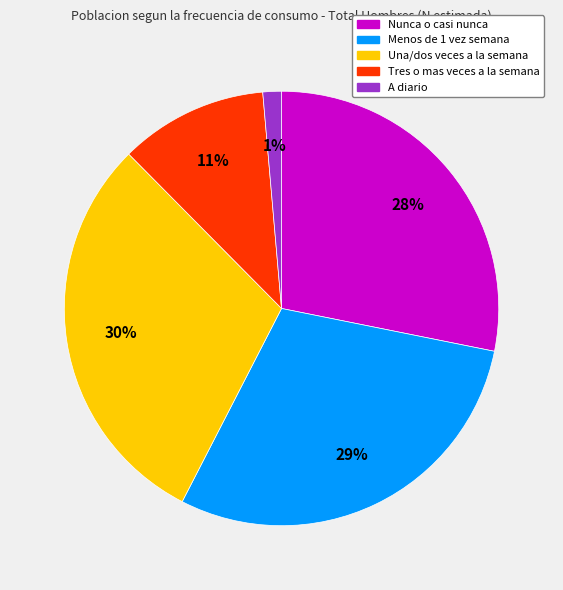

Rank the categories by value from highest to lowest.

Una/dos veces a la semana, Menos de 1 vez semana, Nunca o casi nunca, Tres o mas veces a la semana, A diario